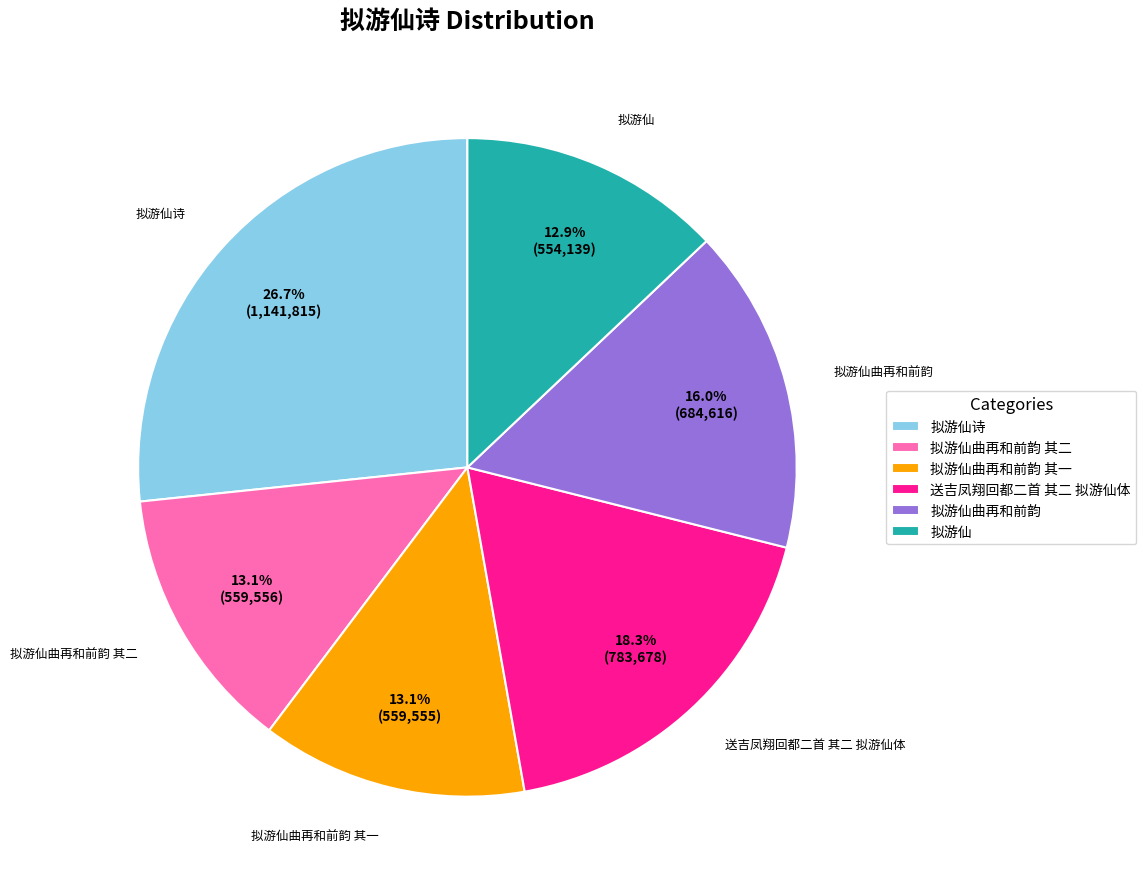

How many segments does this pie chart have?

6